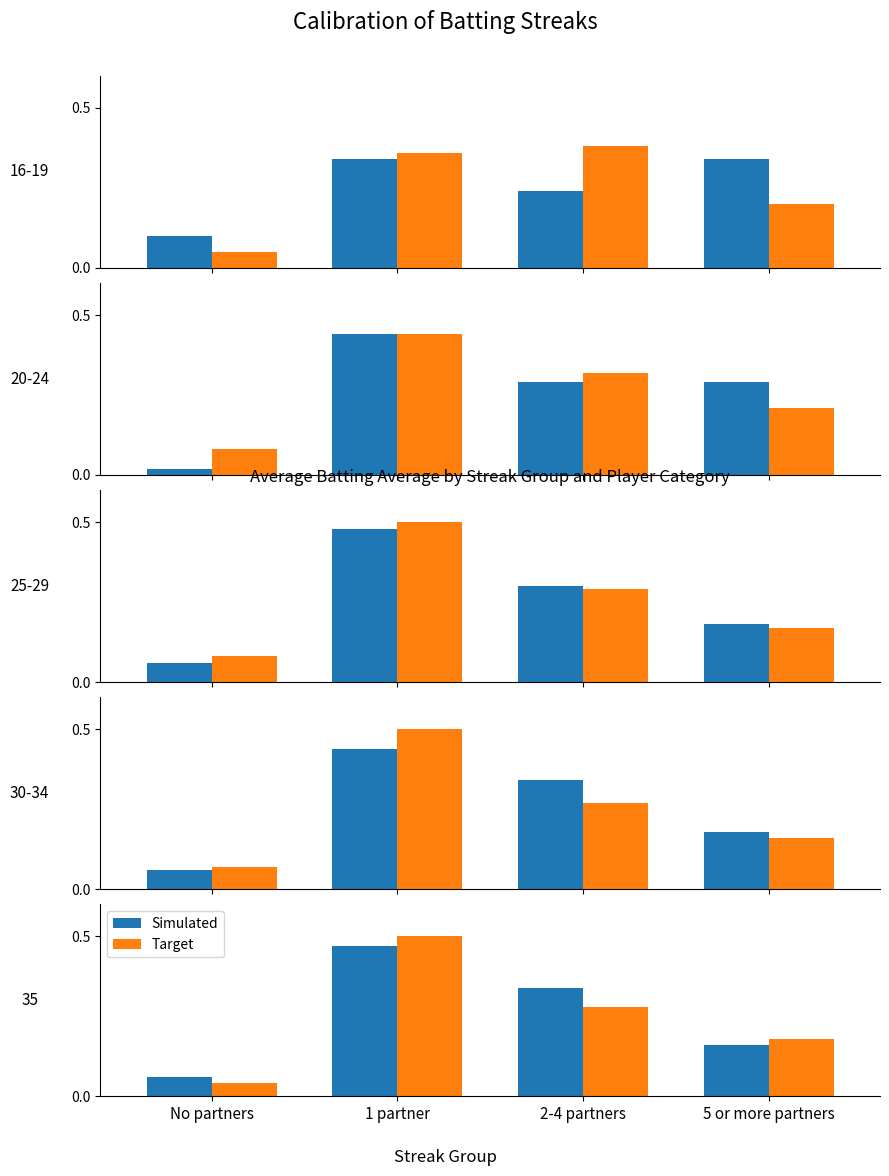

What is the difference between the maximum and minimum values in the Target series?

0.5